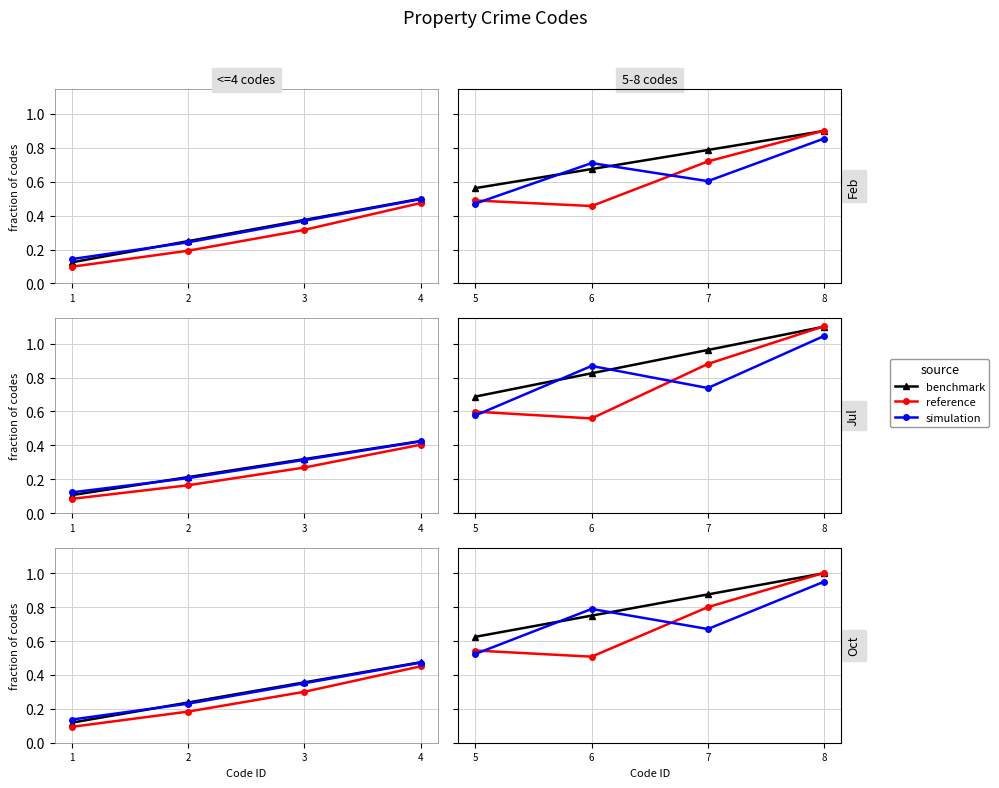

Rank the series by their maximum value, from lowest to highest.

simulation, benchmark, reference